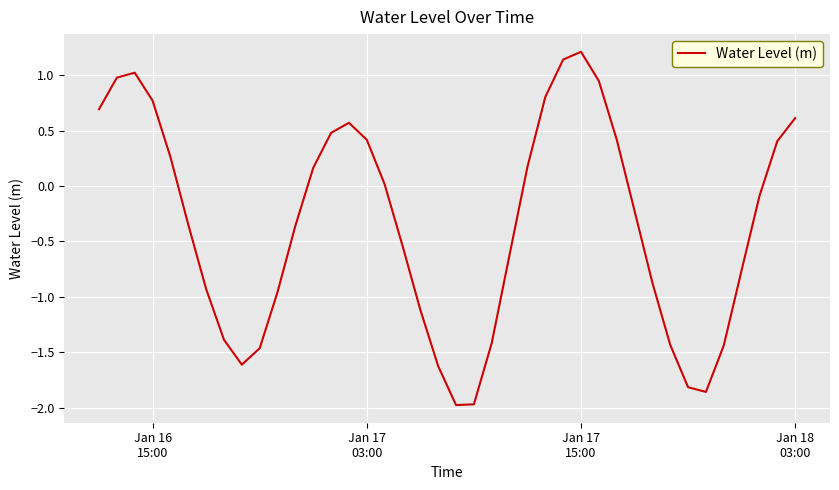

What is the difference between the maximum and minimum values?

3.2